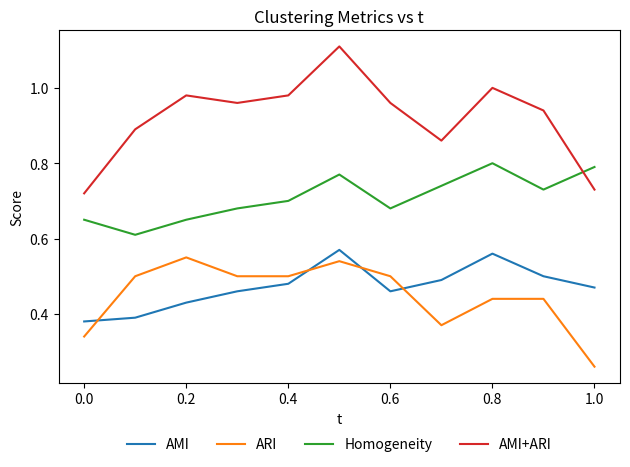

Which series has the largest total across all categories?

AMI+ARI